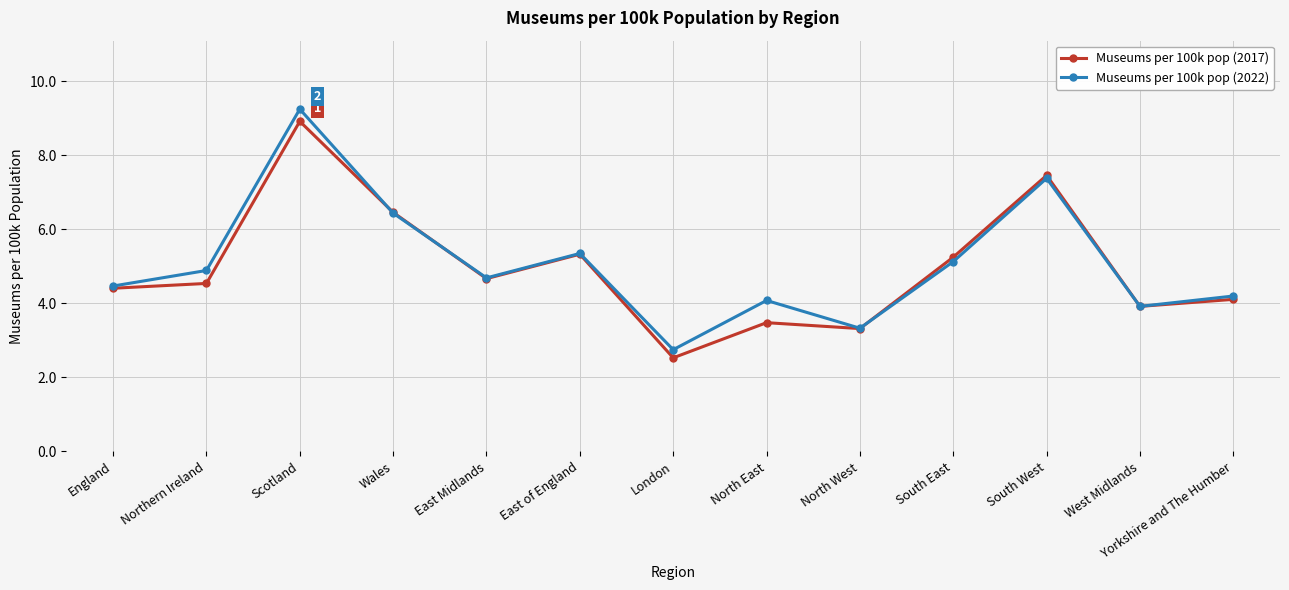

How many data points in Museums per 100k pop (2022) are above 4?

10